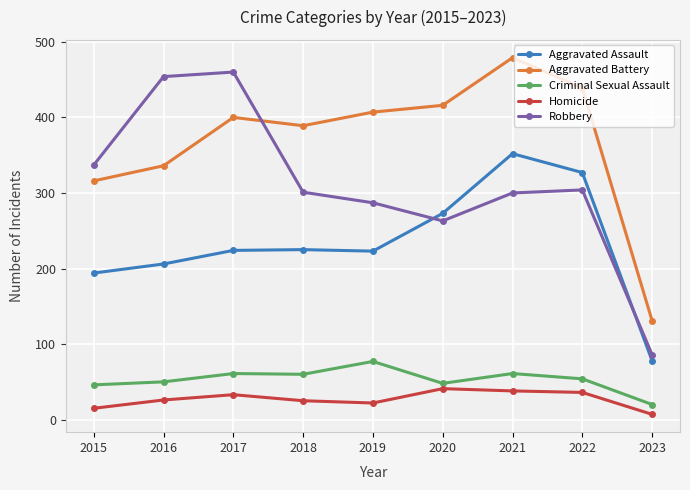

What is the difference between the maximum and minimum values in the Homicide series?

34